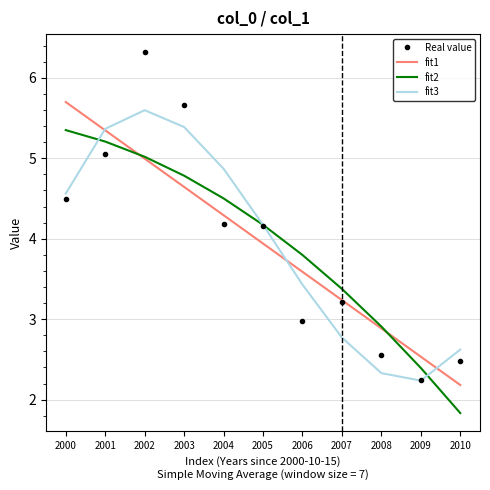

Rank the categories by fit2 value from lowest to highest.

2010, 2009, 2008, 2007, 2006, 2005, 2004, 2003, 2002, 2001, 2000